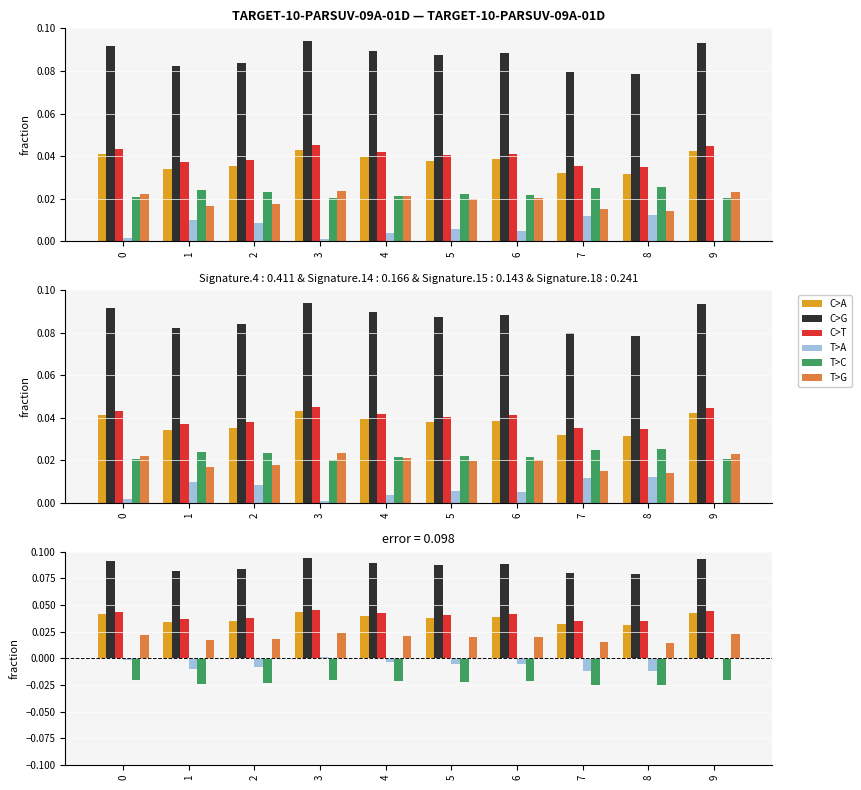

Reading left to right, transcribe all the data shown in this chart.

C>A: 0=0.0	1=0.0	2=0.0	3=0.0	4=0.0	5=0.0	6=0.0	7=0.0	8=0.0	9=0.0
C>G: 0=0.1	1=0.1	2=0.1	3=0.1	4=0.1	5=0.1	6=0.1	7=0.1	8=0.1	9=0.1
C>T: 0=0.0	1=0.0	2=0.0	3=0.0	4=0.0	5=0.0	6=0.0	7=0.0	8=0.0	9=0.0
T>A: 0=-0.0	1=-0.0	2=-0.0	3=0.0	4=-0.0	5=-0.0	6=-0.0	7=-0.0	8=-0.0	9=0.0
T>C: 0=-0.0	1=-0.0	2=-0.0	3=-0.0	4=-0.0	5=-0.0	6=-0.0	7=-0.0	8=-0.0	9=-0.0
T>G: 0=0.0	1=0.0	2=0.0	3=0.0	4=0.0	5=0.0	6=0.0	7=0.0	8=0.0	9=0.0